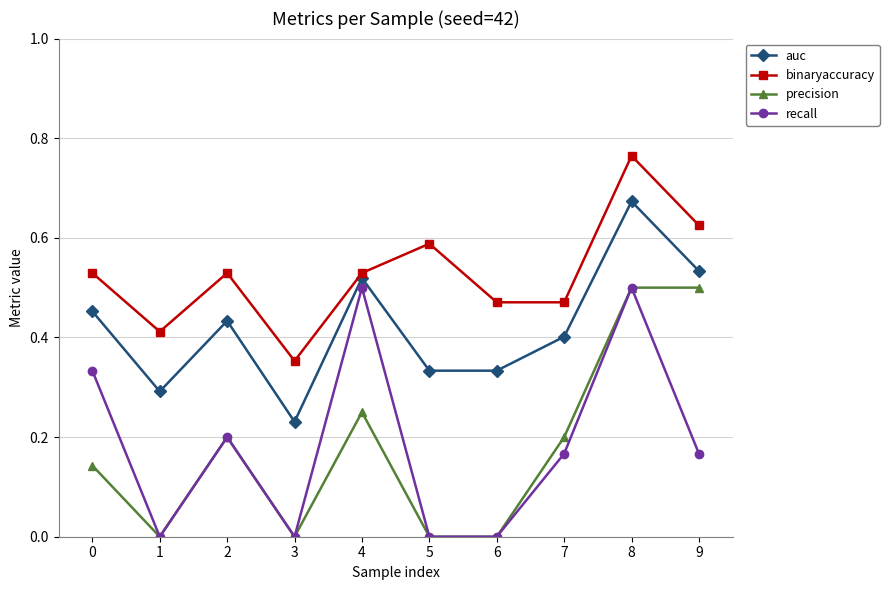

Between 3 and 4, which series saw the biggest shift?

recall